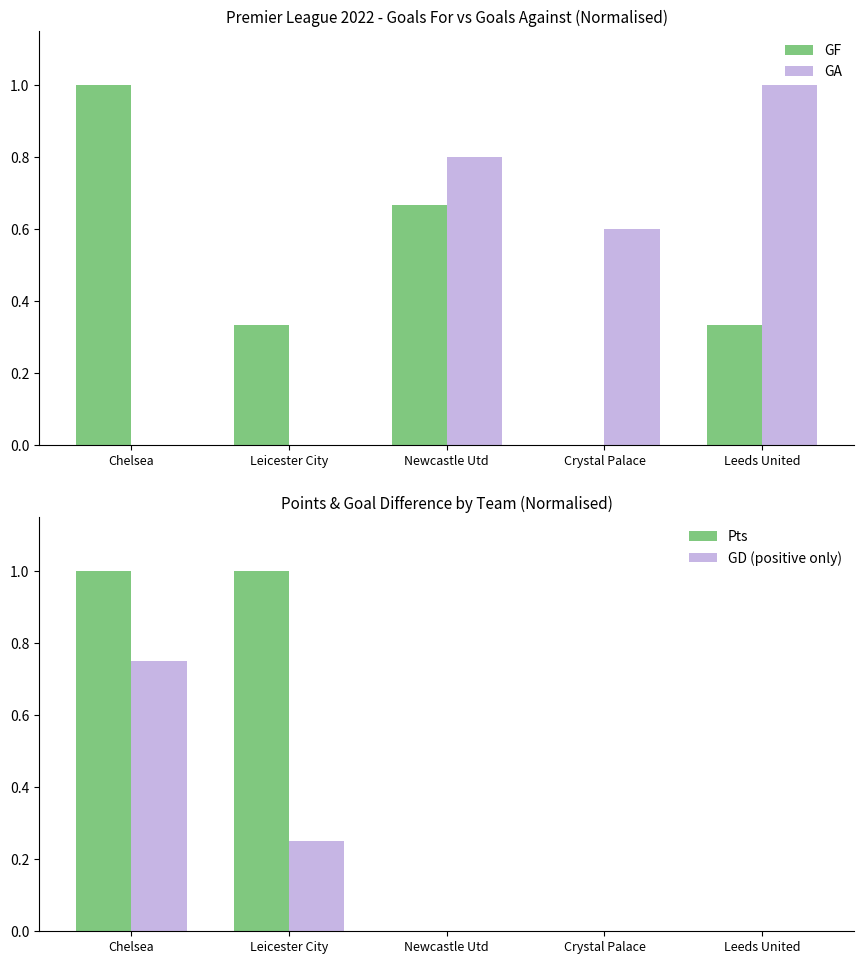

Which series has the largest total across all categories?

GA